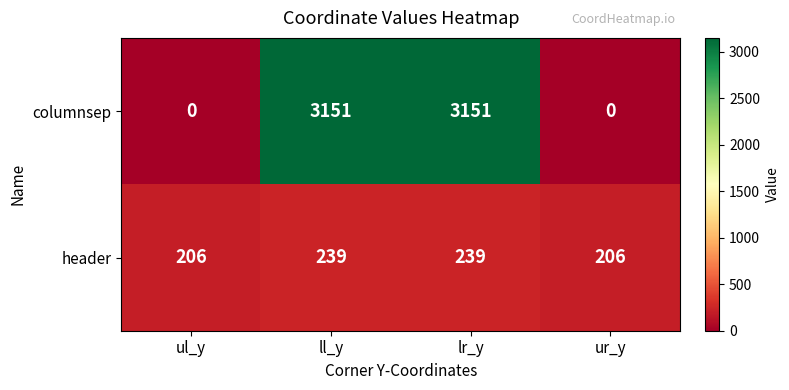

Is it true that header equals 163 at ll_y?

False